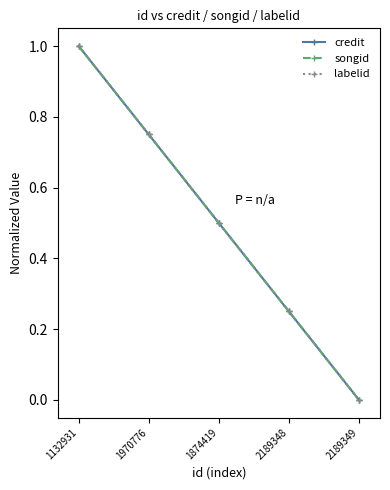

Rank the categories by songid value from highest to lowest.

1132931, 1970776, 1874419, 2189348, 2189349